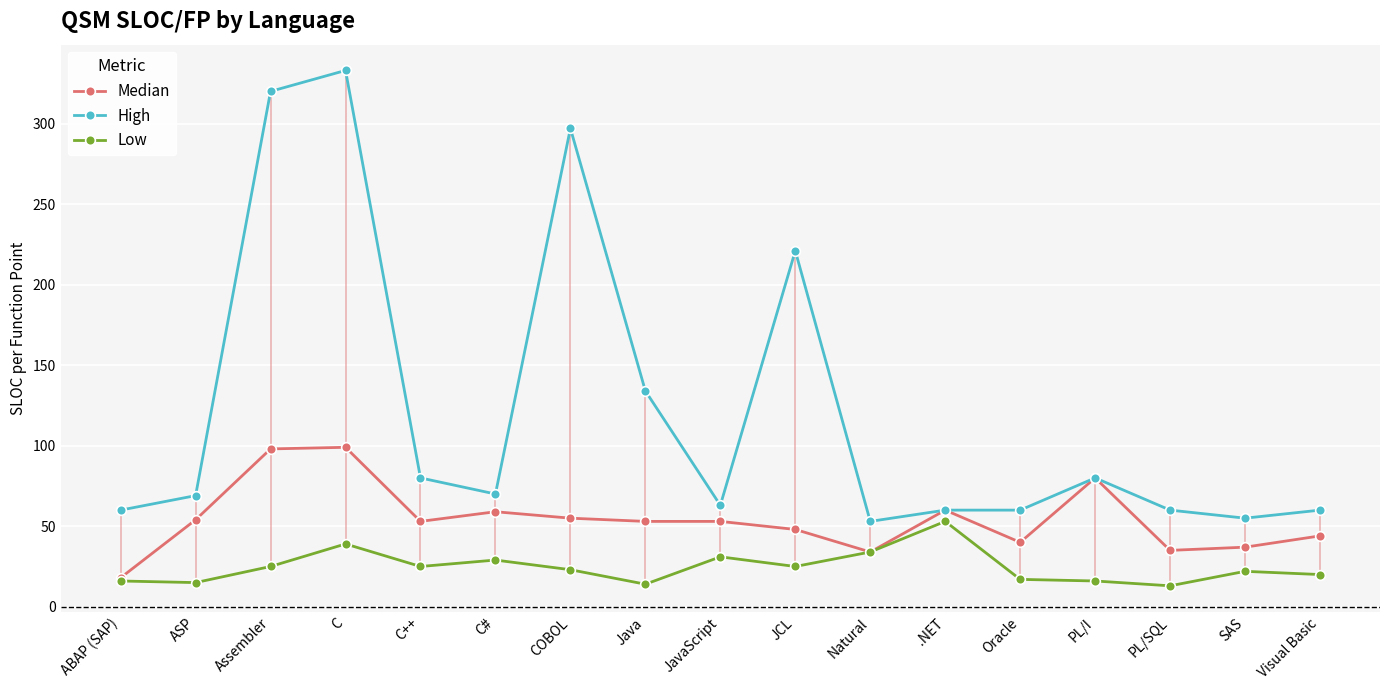

List the series in order of their peak value, lowest first.

Low, Median, High